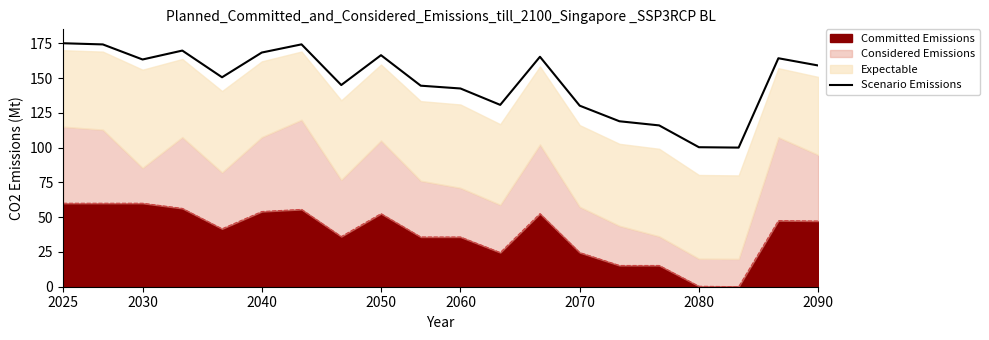

What position from the left is 2025?

1